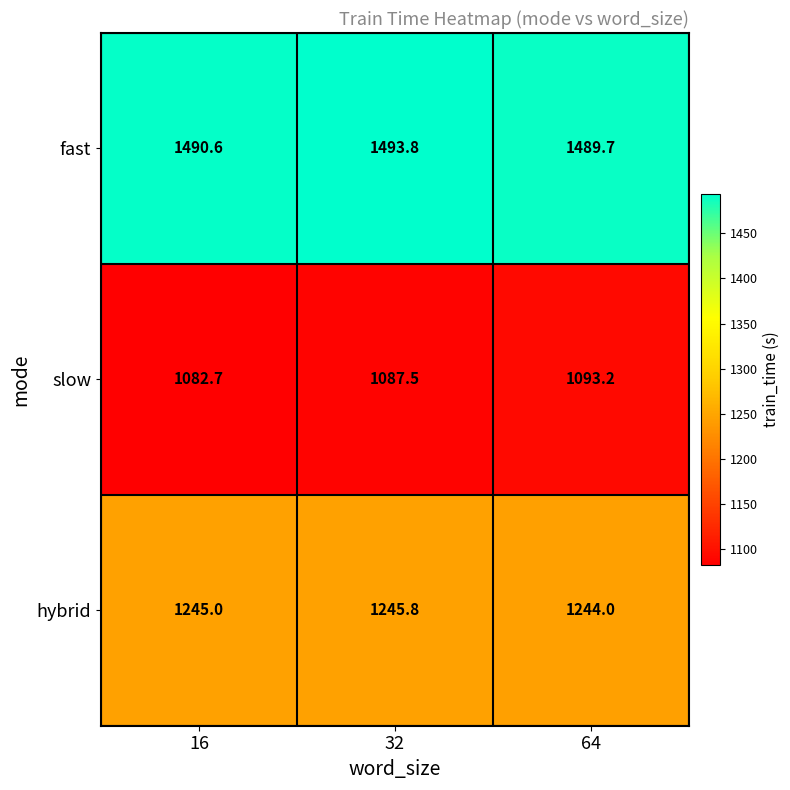

What value does the hybrid series have at 16?

1245.0